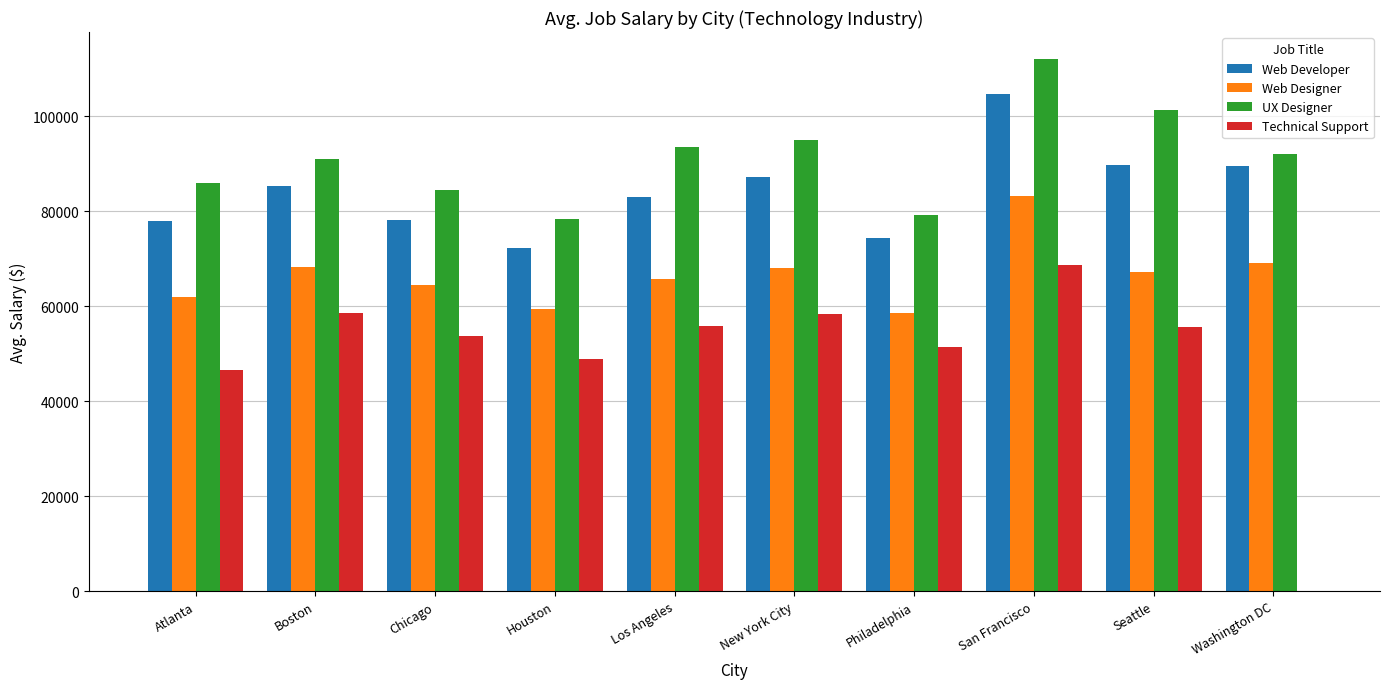

What is the approximate value of Web Developer at Atlanta?

77856